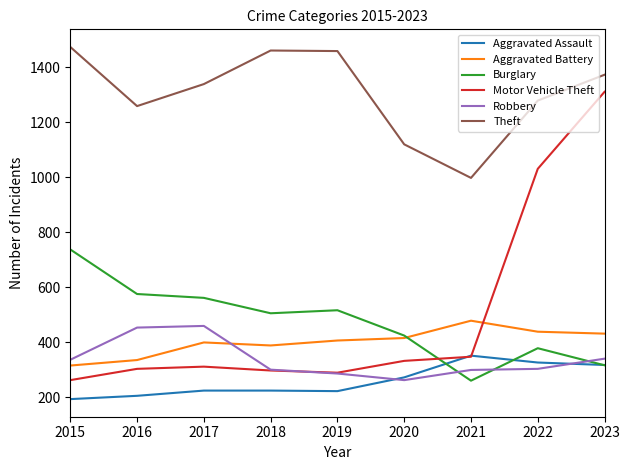

How many times do Robbery and Burglary cross each other?

3